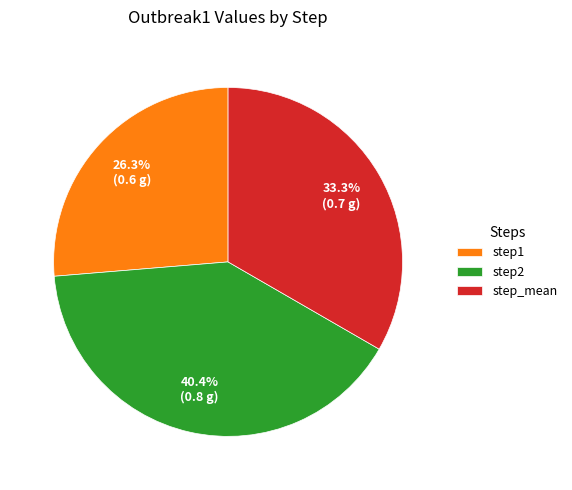

Is step2 the majority of the pie?

No